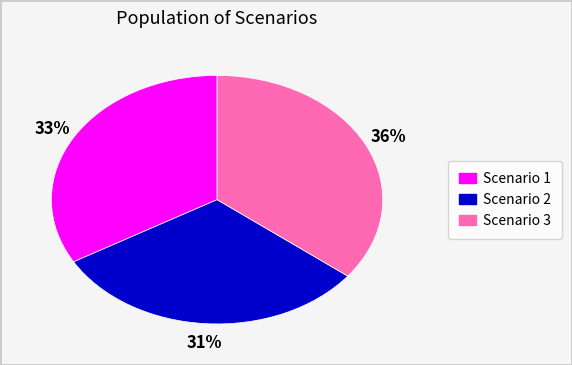

How many slices are in this pie chart?

3